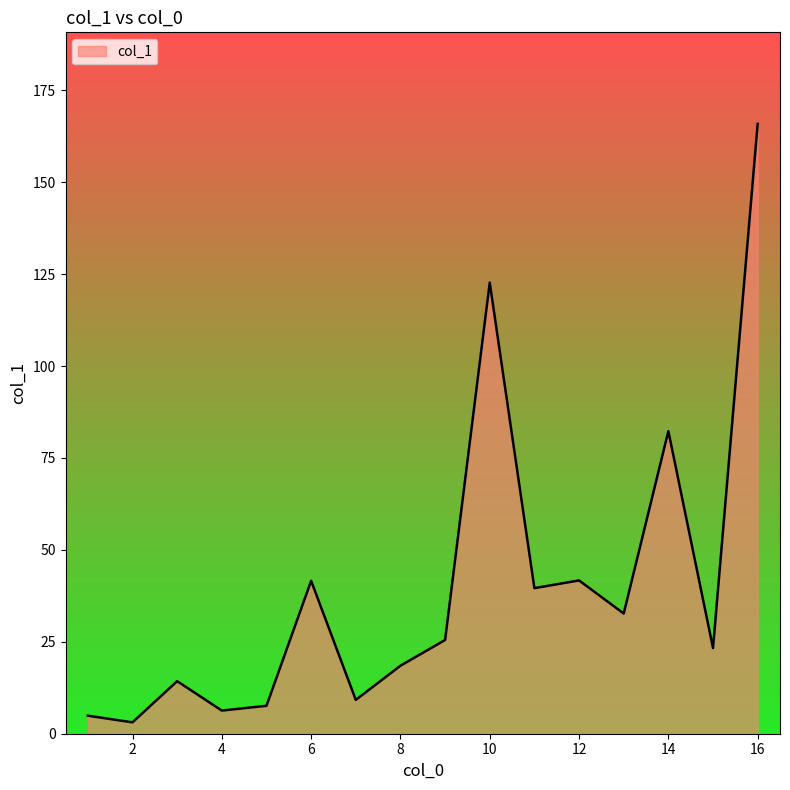

What is the difference between the maximum and second lowest values?

161.0